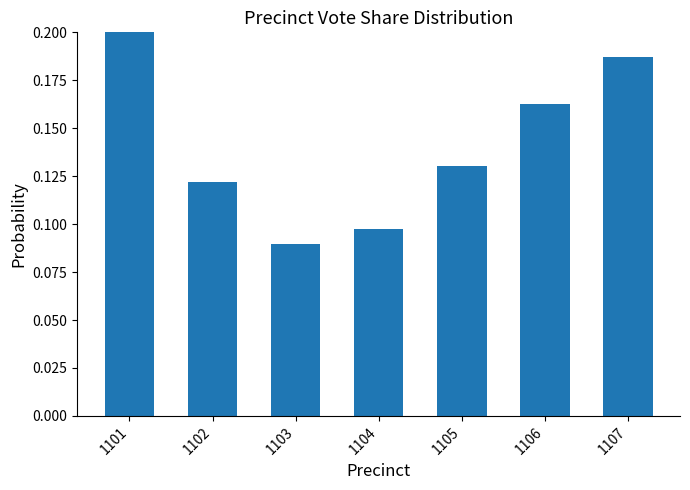

What is the change in value from 1103 to 1106?

+0.1